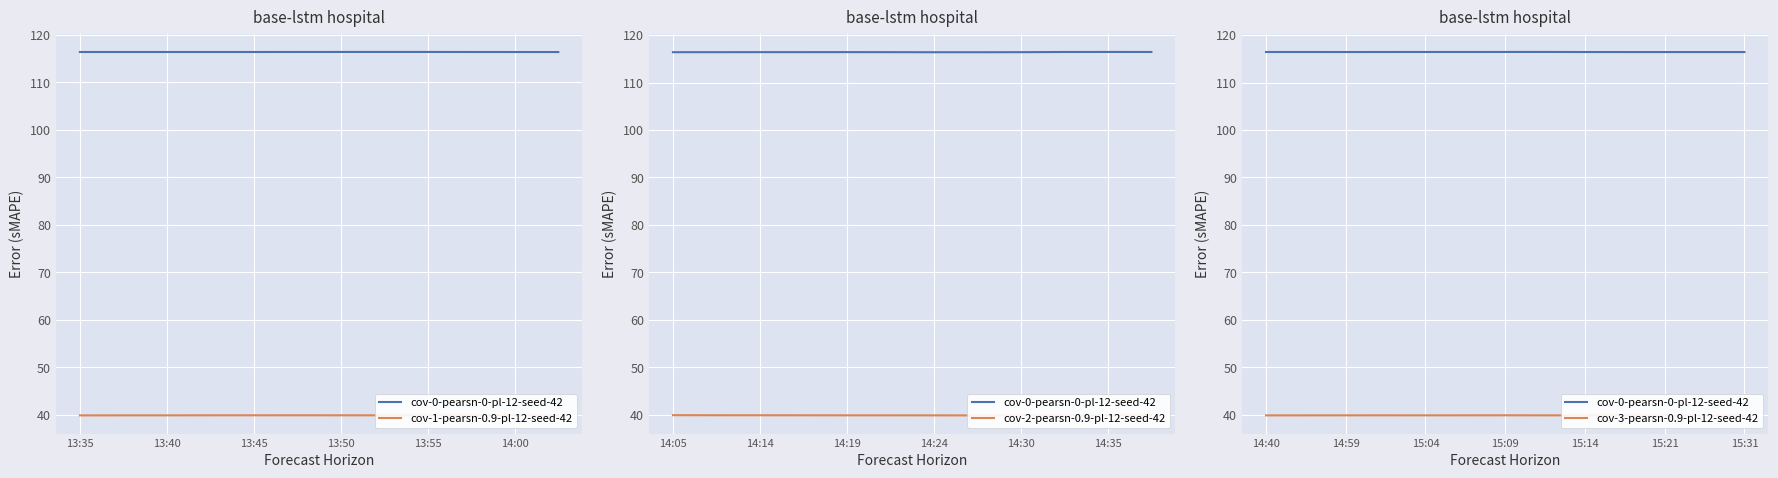

What is the value of the lon point at the 7th from the left?

116.4